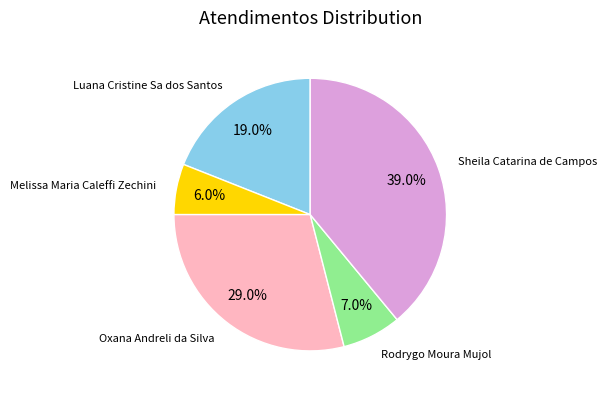

To the nearest percent, what is the average slice percentage?

20%